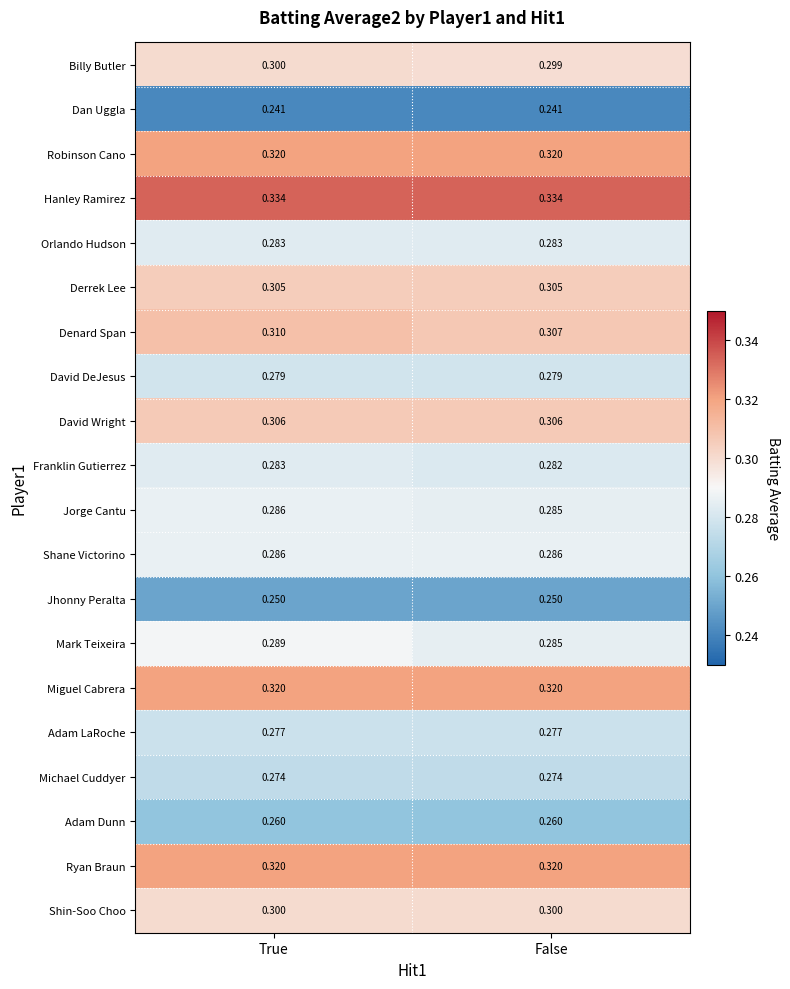

Which category has the lowest value in the Billy Butler series?

False